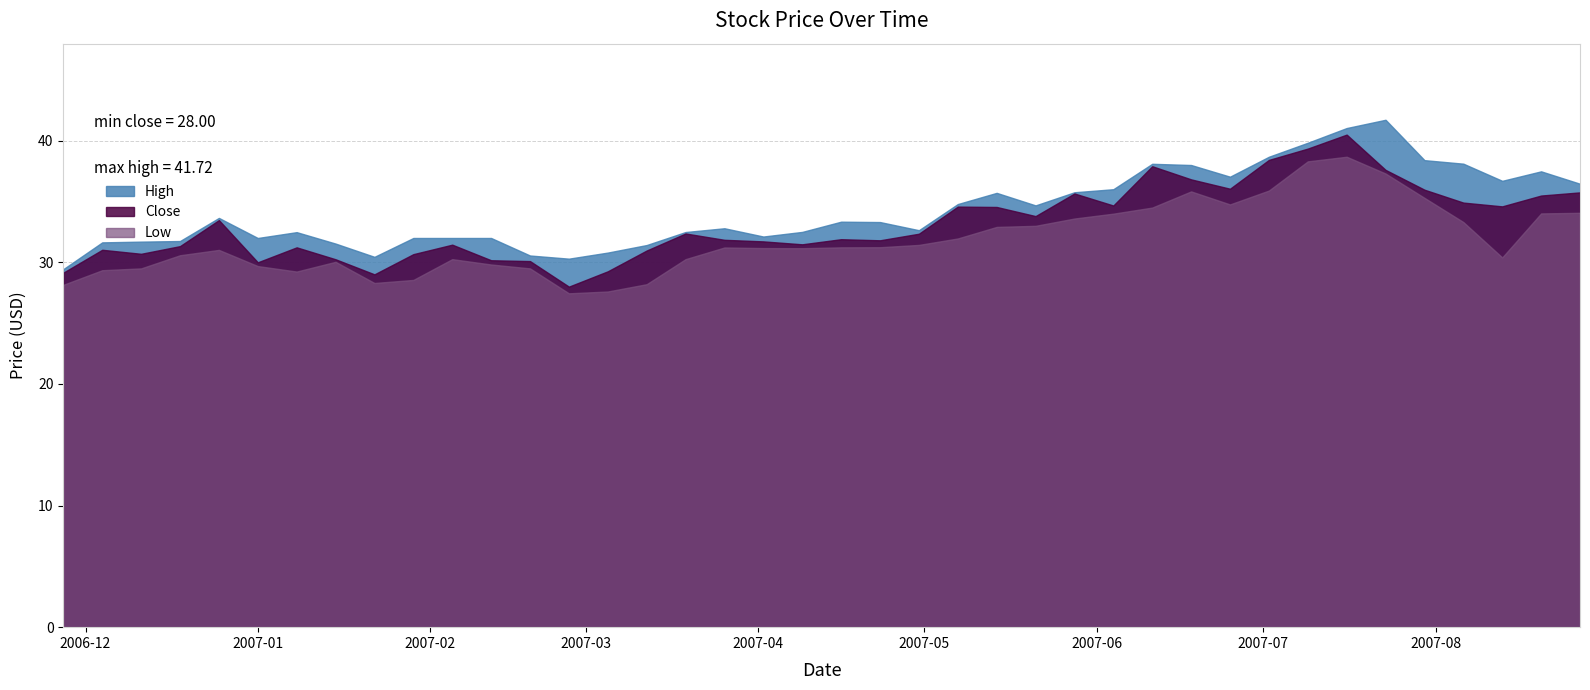

Read the Low value at 2007-04-09.

31.2